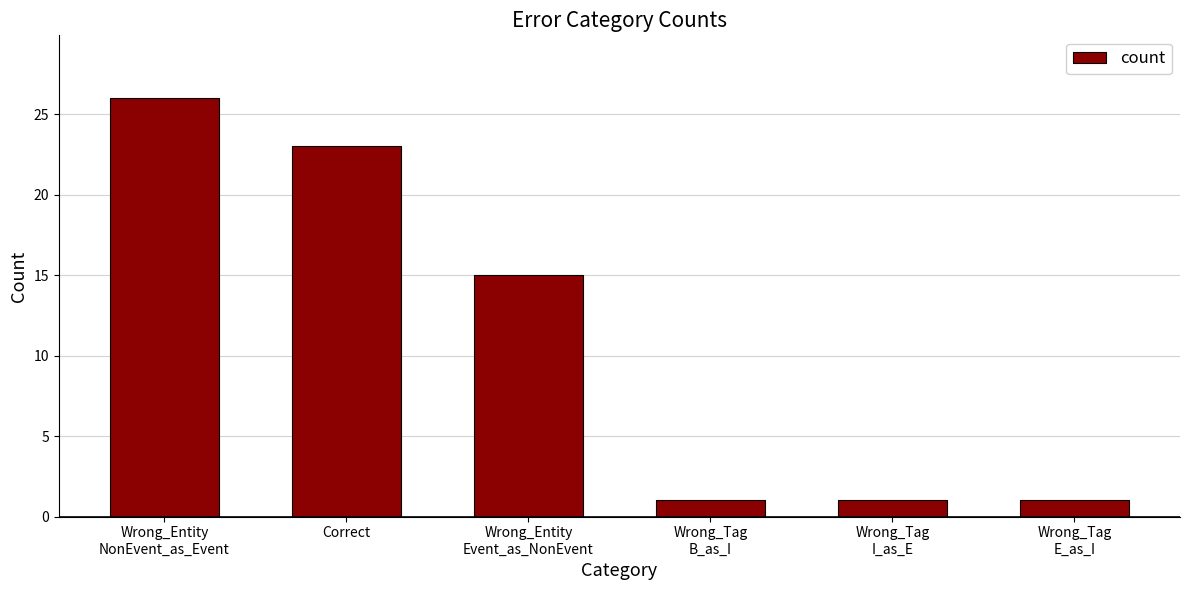

Which has a higher value, Wrong_Tag
E_as_I or Correct?

Correct